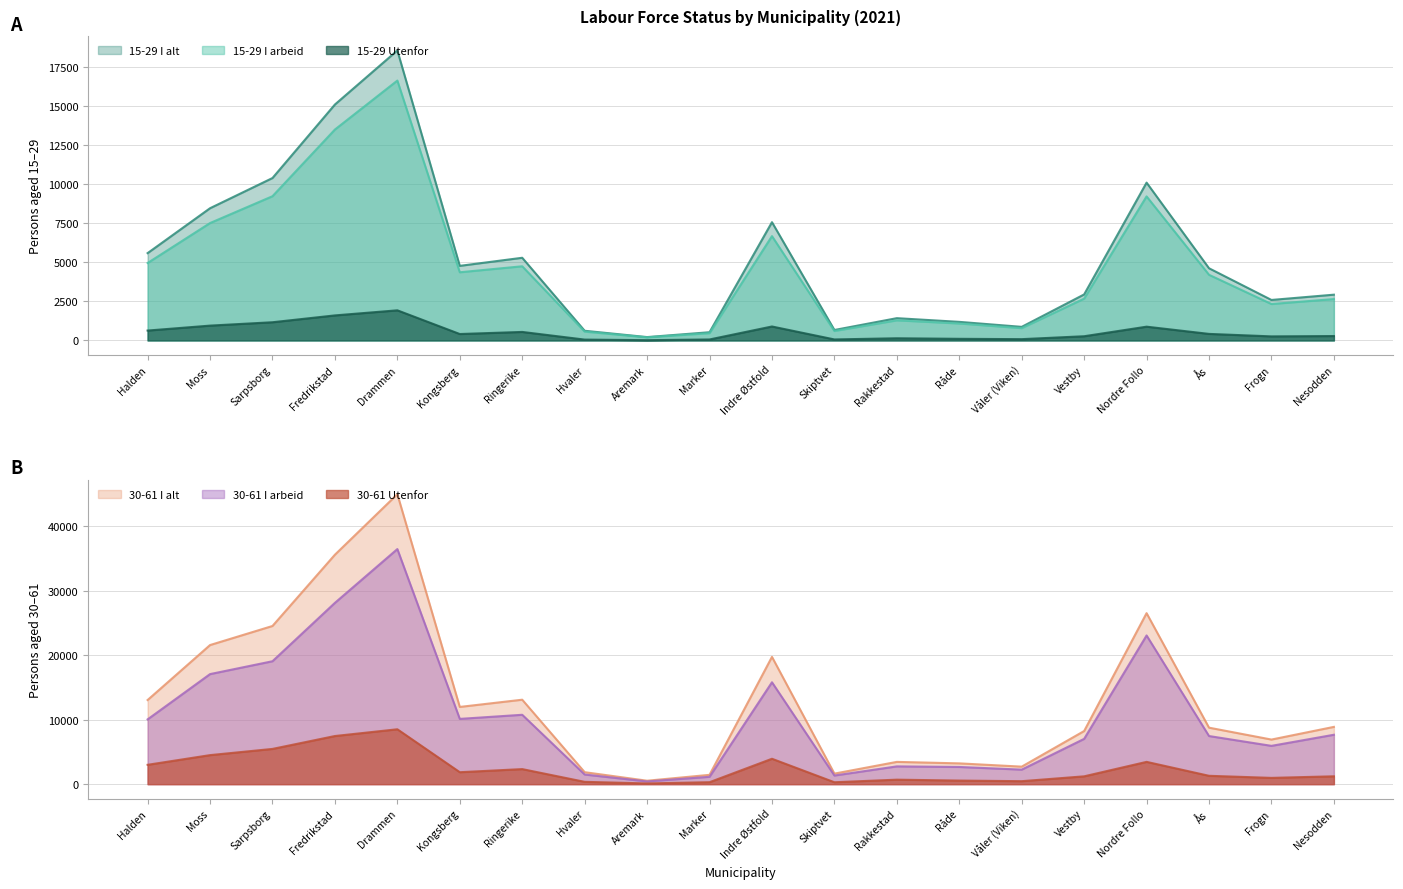

Reading left to right, what are all the values shown in this chart?

15-29 I alt: 5595	8472	10407	15118	18582	4779	5297	619	215	526	7578	669	1427	1190	870	2948	10112	4625	2594	2932
15-29 Utenfor: 633	950	1166	1604	1930	411	545	54	17	62	894	64	139	104	82	269	882	419	260	282
15-29 I arbeid: 4962	7522	9241	13514	16652	4368	4752	565	198	464	6684	605	1288	1086	788	2679	9230	4206	2334	2650
30-61 I alt: 13036	21551	24505	35548	44924	11965	13084	1856	534	1444	19720	1635	3452	3221	2715	8232	26493	8752	6910	8874
30-61 Utenfor: 2999	4500	5461	7459	8505	1853	2335	361	113	305	3936	297	697	557	462	1215	3455	1296	975	1219
30-61 I arbeid: 10037	17051	19044	28089	36419	10112	10749	1495	421	1139	15784	1338	2755	2664	2253	7017	23038	7456	5935	7655